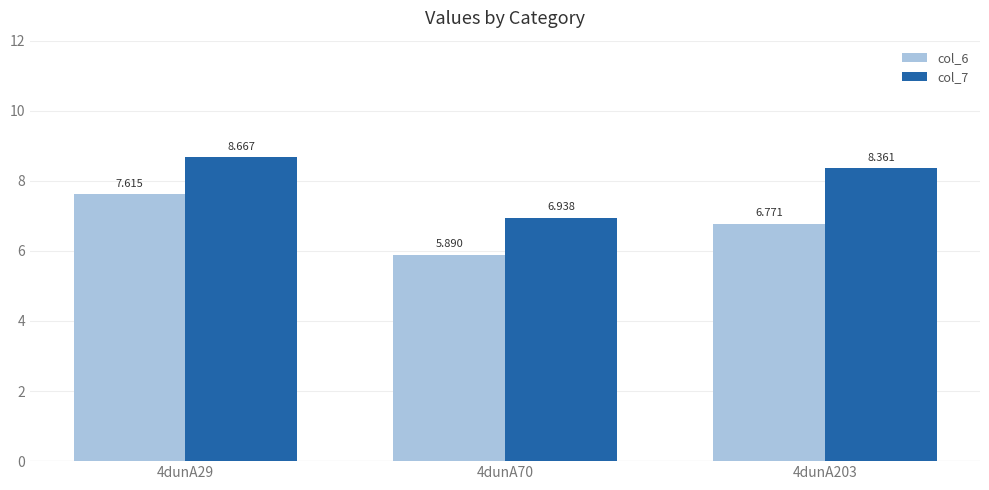

What is the value of the col_7 bar at the 1st from the left?

8.7